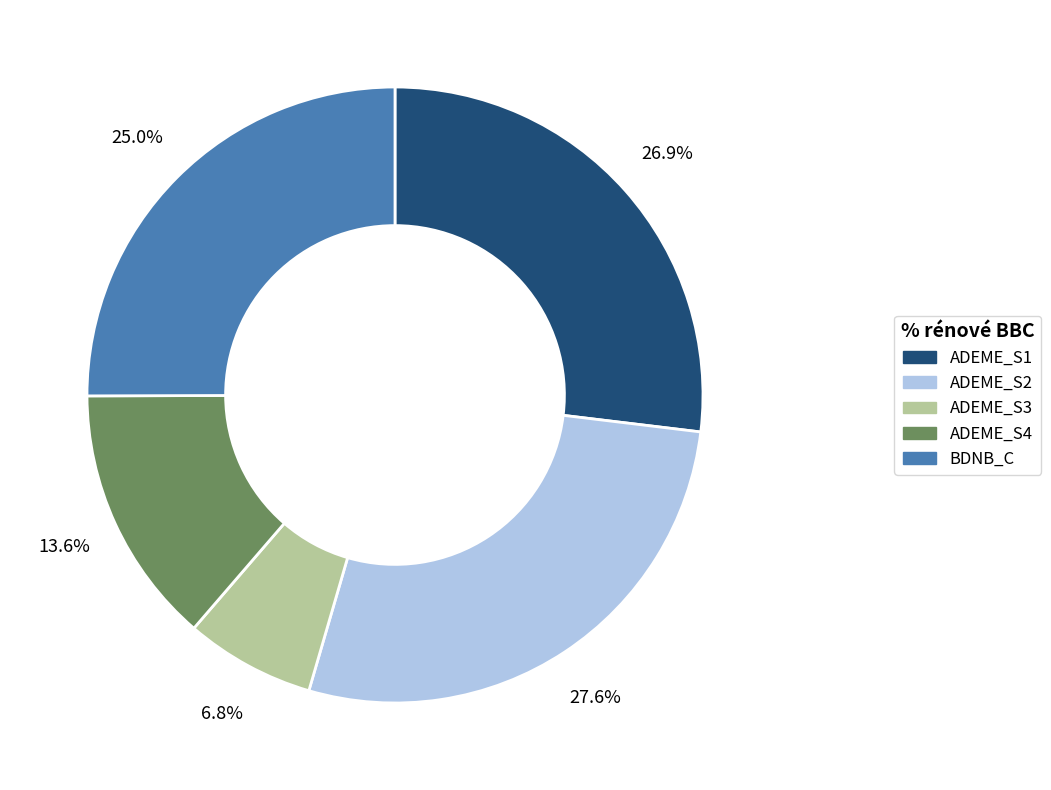

Between ADEME_S3 and ADEME_S2, which is larger?

ADEME_S2